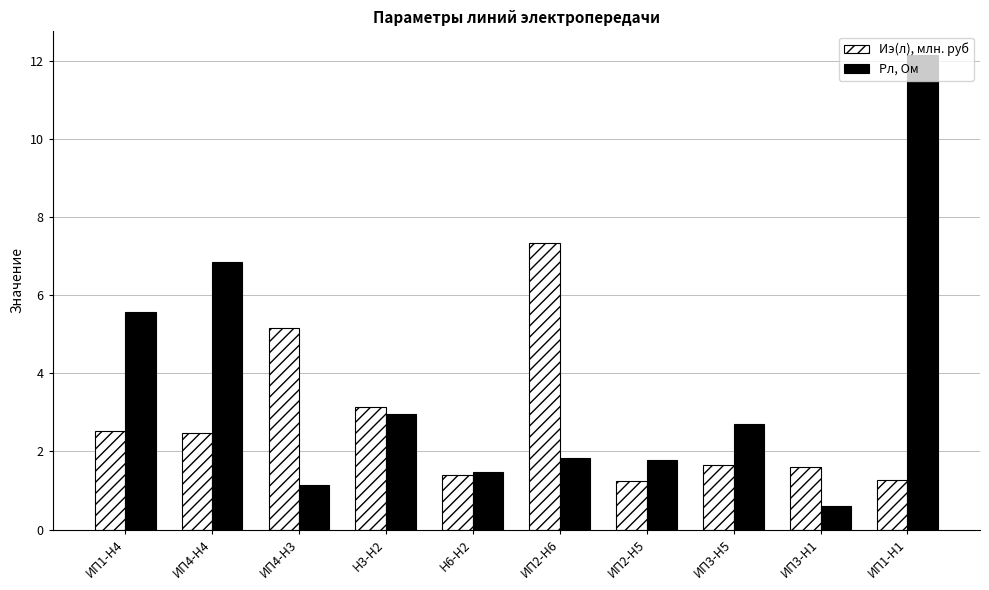

What is the label of the 5th bar from the right?

ИП2-Н6